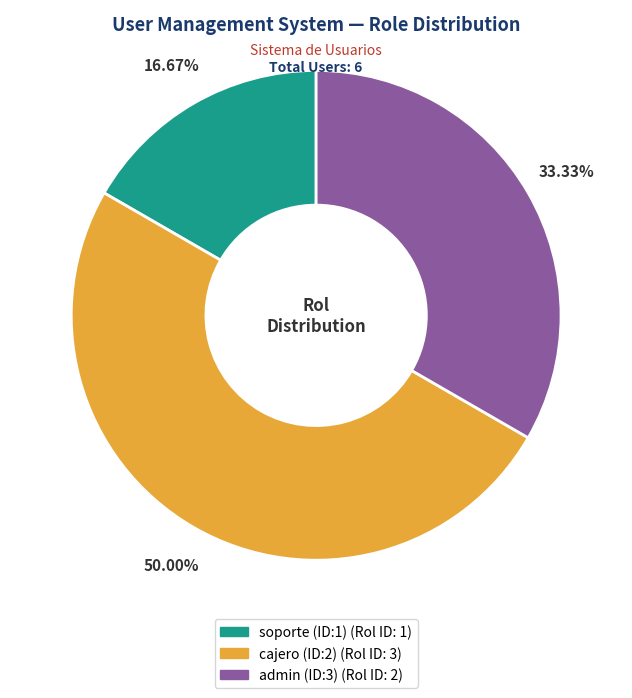

How much of the chart is everything except admin (ID:3)?

66.7%